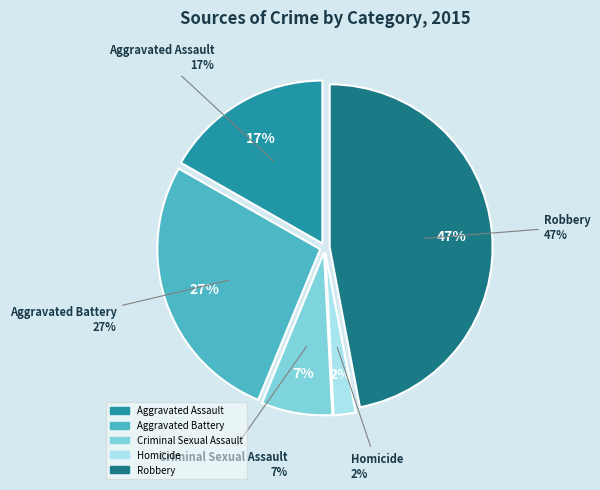

To the nearest percent, what percentage of the pie is Aggravated Assault?

17%